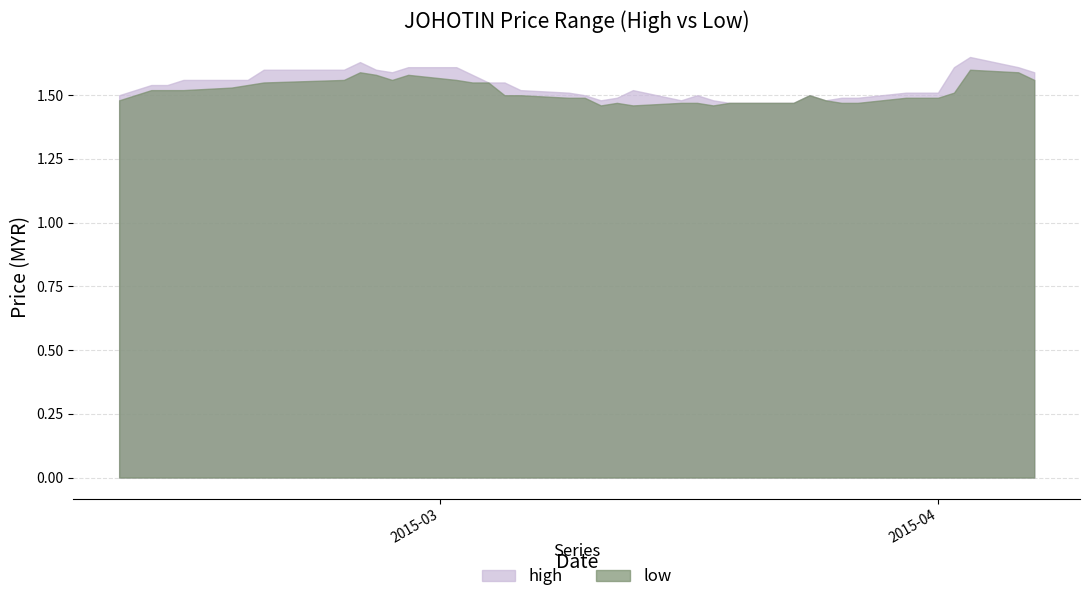

True or false: low and high intersect in this chart.

False